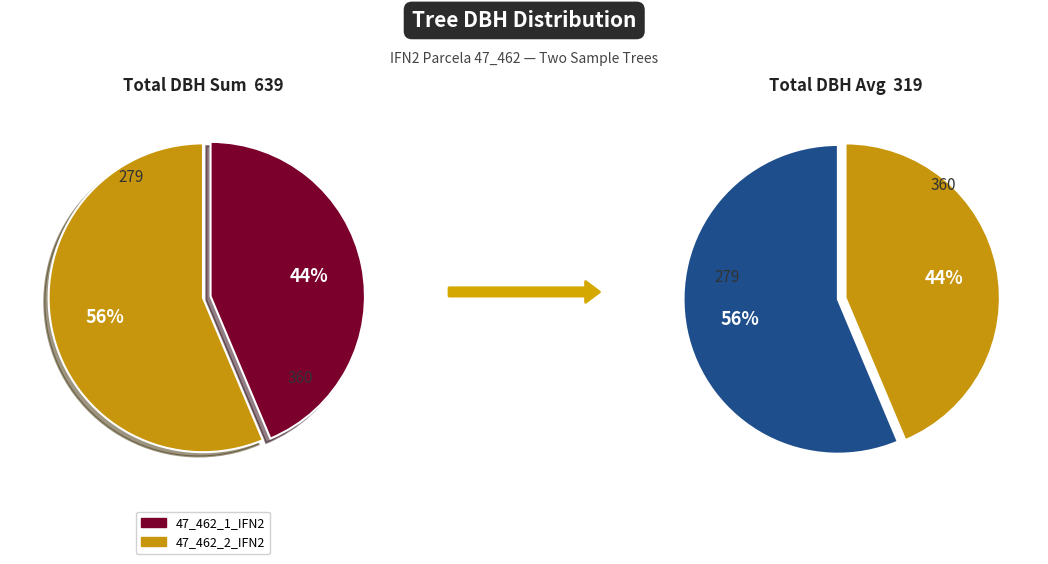

True or false: 47_462_2_IFN2 accounts for 46% of the total.

False